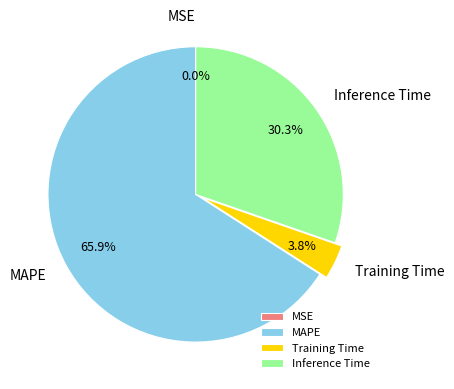

Which slice is the largest?

MAPE